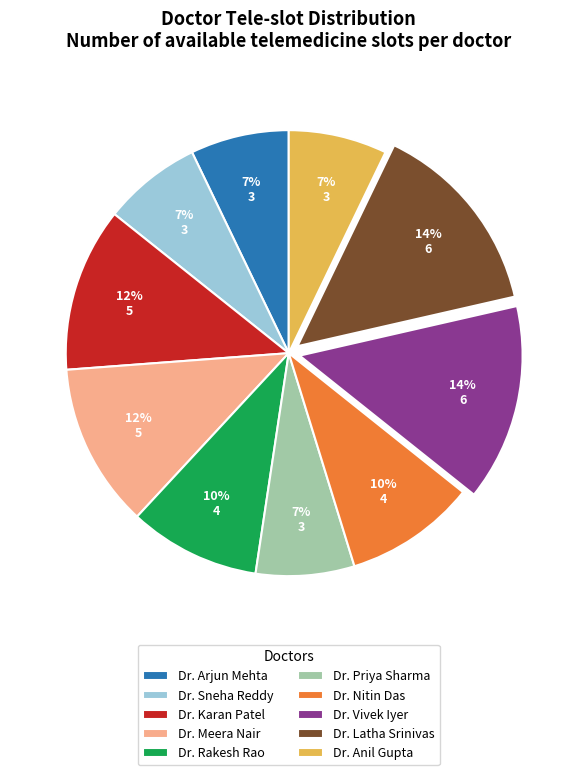

What percentage is the Dr. Latha Srinivas slice, to the nearest percent?

14%